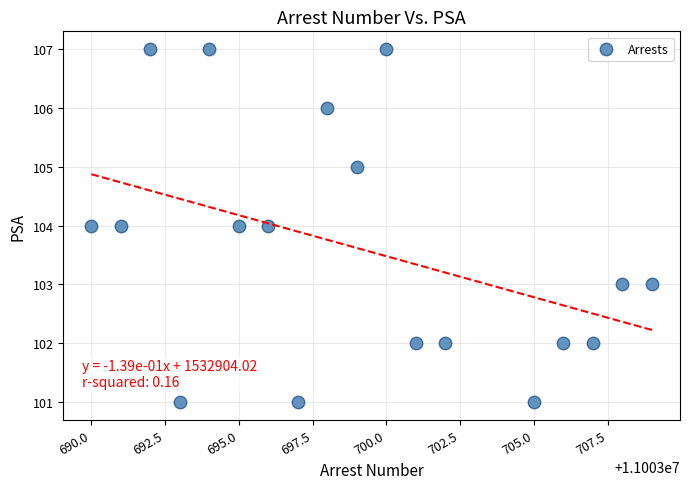

What is the range of X values (max minus min)?

19